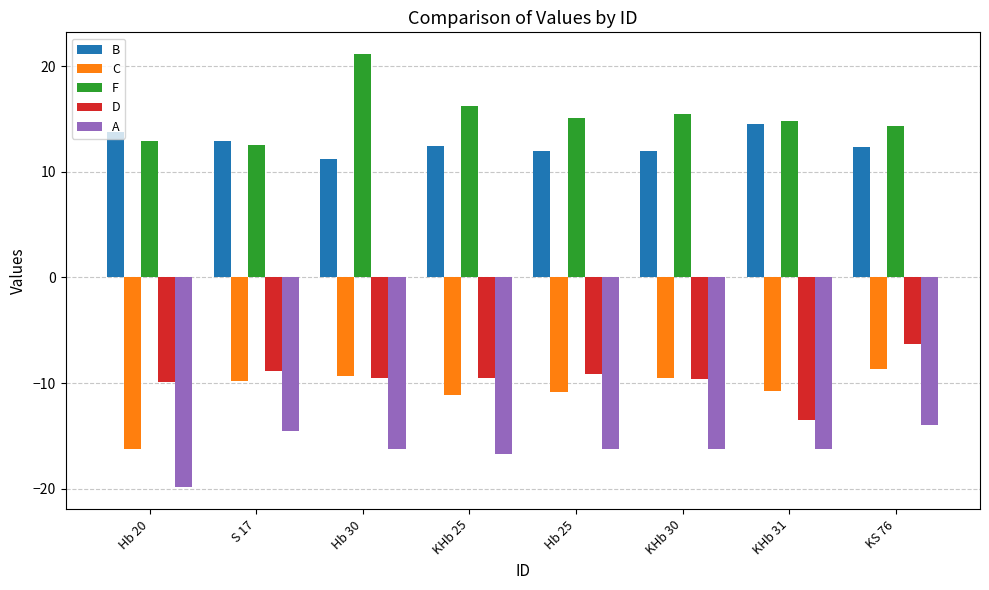

What is the total value across all series at KHb 30?

-7.9